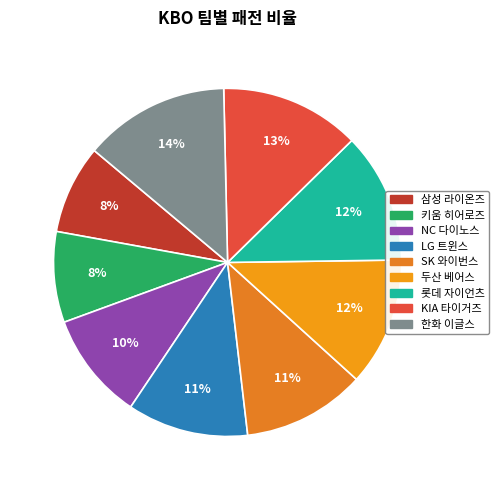

To the nearest percent, what percentage of the pie is 삼성 라이온즈?

8%